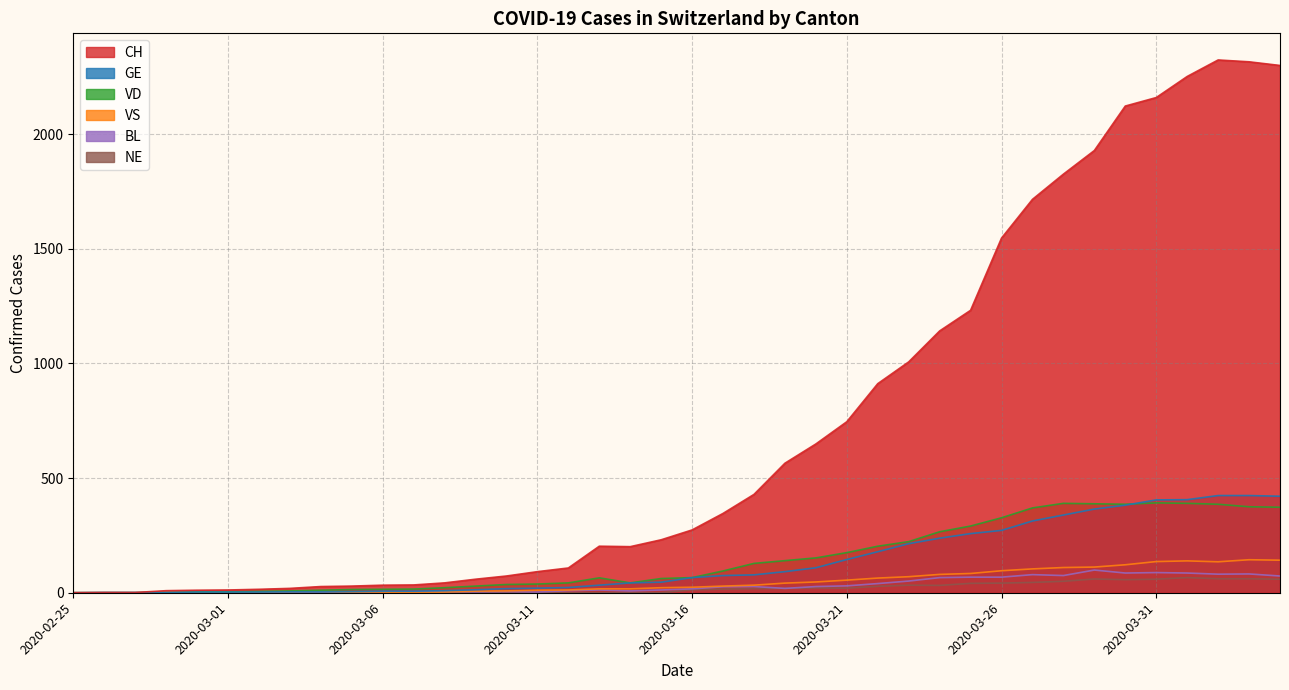

What is the sum of the CH values at 2020-03-31 and 2020-03-12?

2268